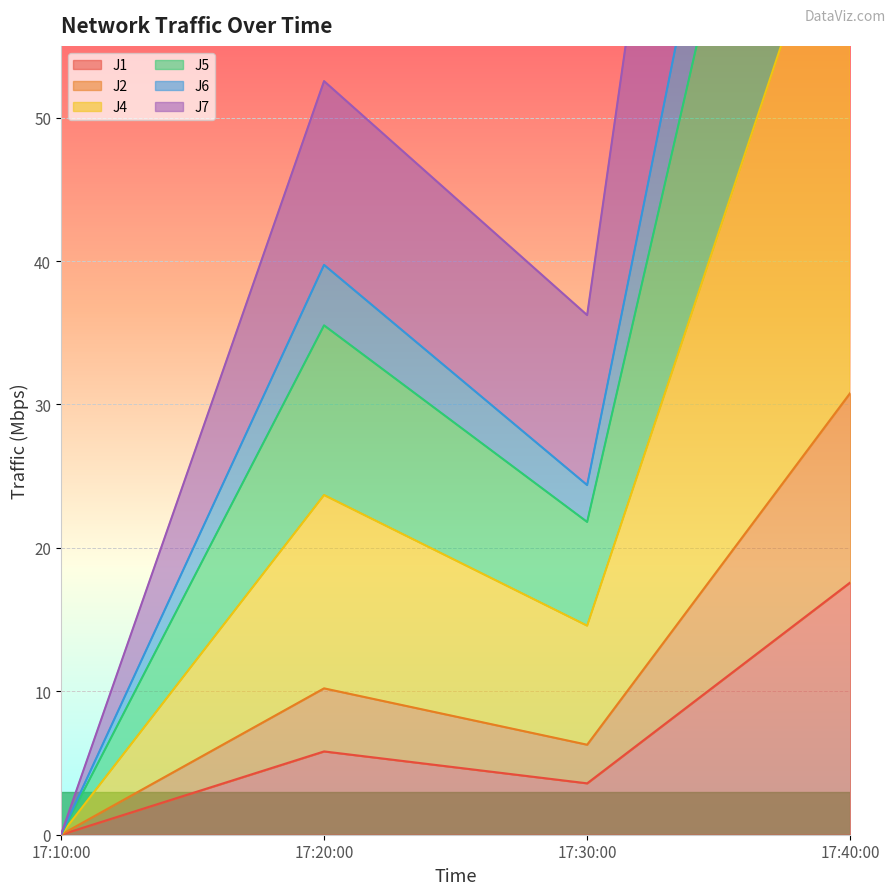

In J1, how many points are lower than both neighbors (excluding endpoints)?

1